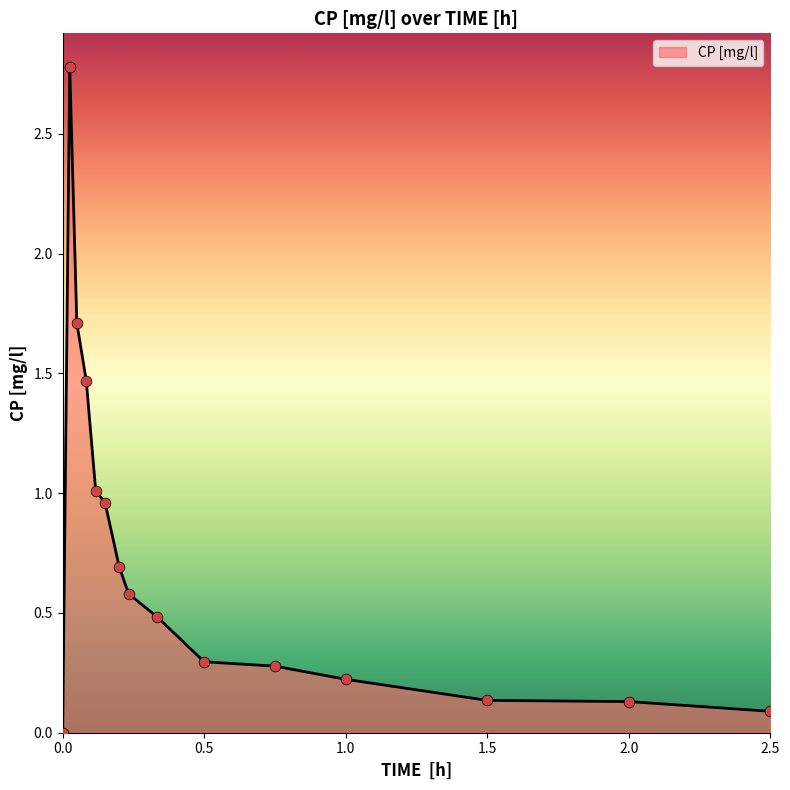

What is the maximum value shown in the chart?

2.8